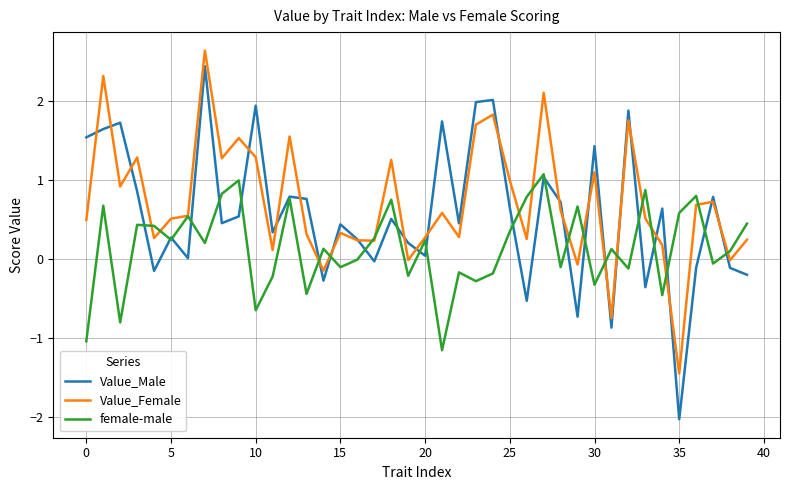

What is the lowest value of the Value_Male series?

-2.0